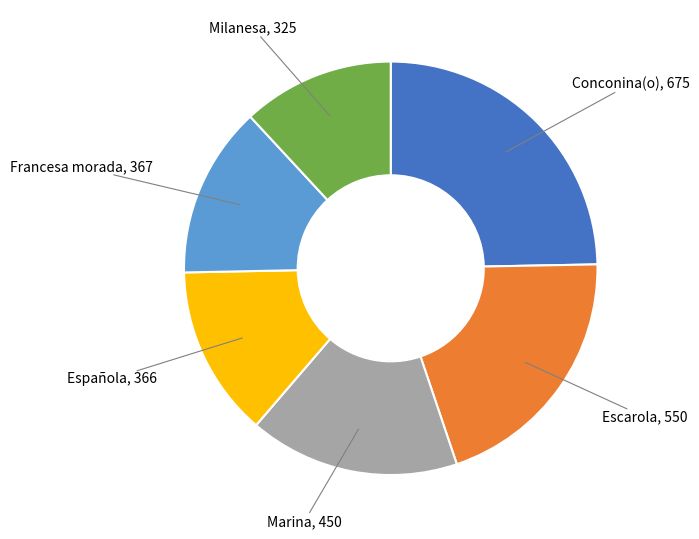

Does any single category account for the majority?

No